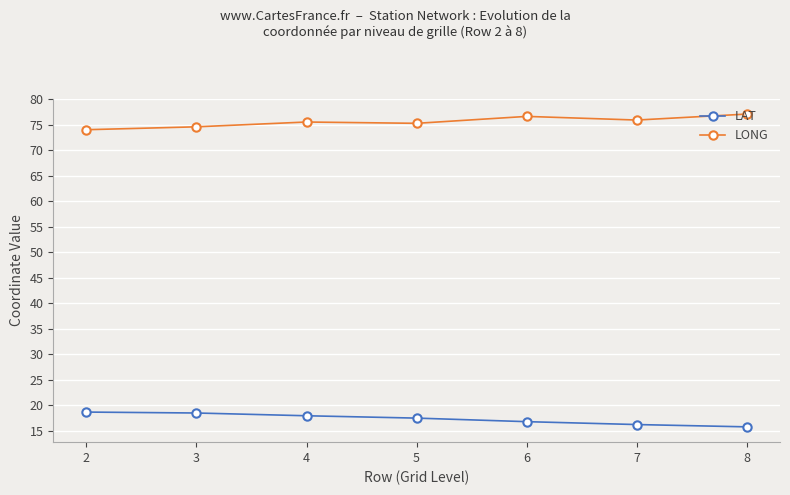

Count the number of data series in this chart.

2